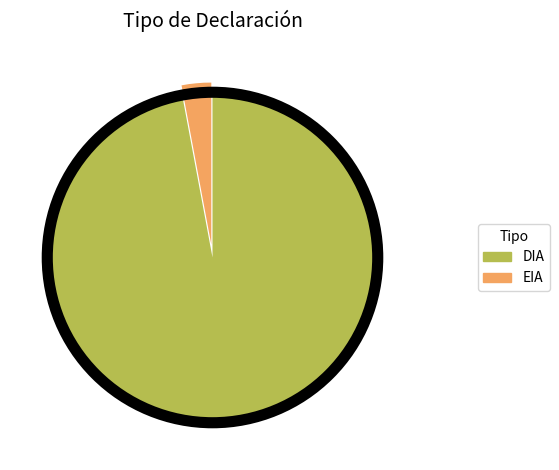

Combined, do EIA and DIA account for over 50%?

Yes